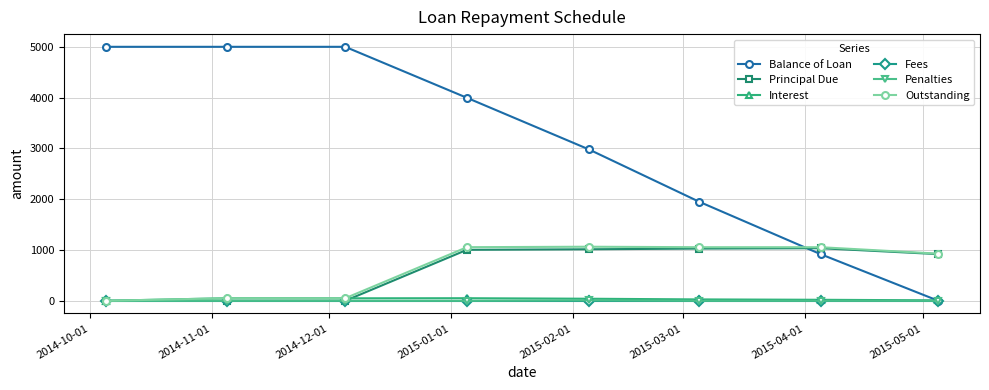

How many lines are shown in the chart?

6